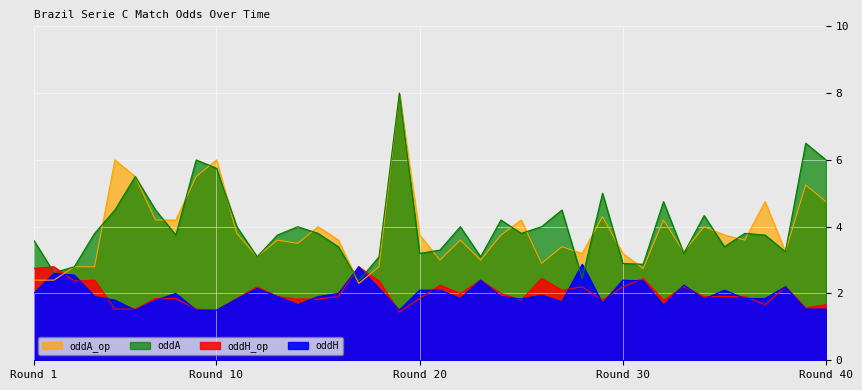

Reading right to left, transcribe all the data shown in this chart.

oddH_op: 1.7	1.6	2.2	1.7	1.9	1.9	1.9	2.2	1.8	2.5	2.2	1.8	2.2	2.1	2.5	1.8	2.0	2.4	2.0	2.2	1.9	1.4	2.4	2.8	1.9	1.8	1.8	1.9	2.2	1.9	1.5	1.5	1.9	1.9	1.5	1.5	2.4	2.4	2.8	2.8
oddH: 1.5	1.5	2.2	1.9	1.9	2.1	1.8	2.2	1.6	2.4	2.4	1.7	2.9	1.8	1.9	1.8	1.9	2.4	1.9	2.1	2.1	1.5	2.1	2.8	2.0	1.9	1.7	1.9	2.1	1.8	1.5	1.5	2.0	1.8	1.5	1.8	1.9	2.5	2.6	2.0
oddA_op: 4.8	5.2	3.2	4.8	3.6	3.8	4.0	3.2	4.2	2.8	3.2	4.3	3.2	3.4	2.9	4.2	3.8	3.0	3.6	3.0	3.8	8.0	2.8	2.3	3.6	4.0	3.5	3.6	3.1	3.8	6.0	5.5	4.2	4.2	5.5	6.0	2.8	2.8	2.4	2.4
oddA: 6.0	6.5	3.2	3.8	3.8	3.4	4.3	3.2	4.8	2.9	2.9	5.0	2.5	4.5	4.0	3.8	4.2	3.1	4.0	3.3	3.2	8.0	3.1	2.4	3.4	3.8	4.0	3.8	3.1	4.0	5.8	6.0	3.8	4.5	5.5	4.5	3.8	2.8	2.6	3.6